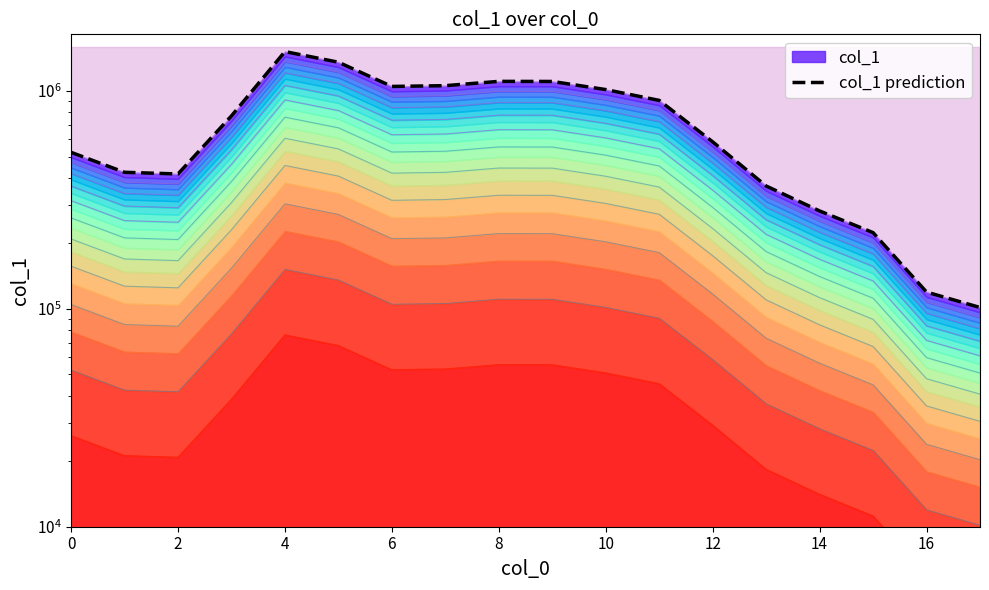

How many values exceed 769447?

8